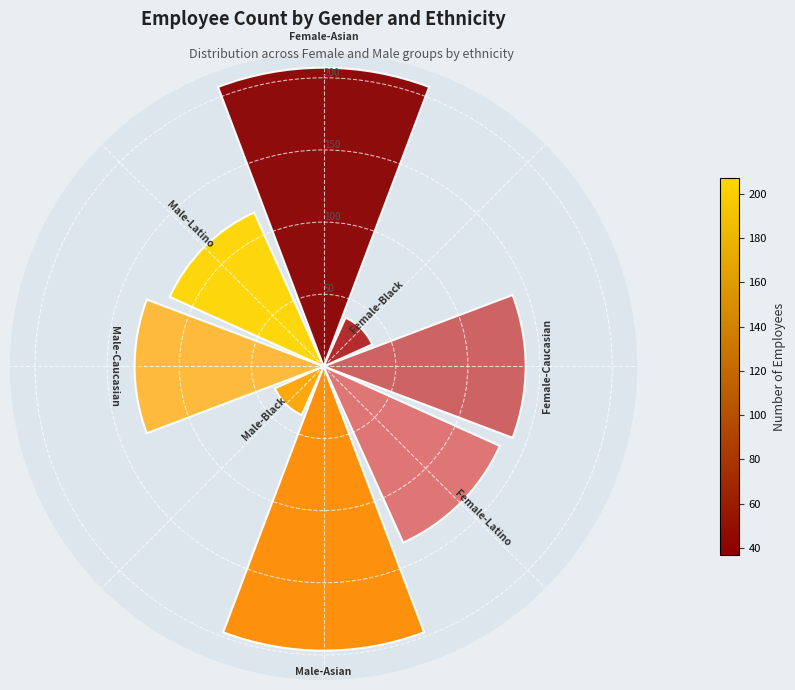

How many data points are less than 134?

4